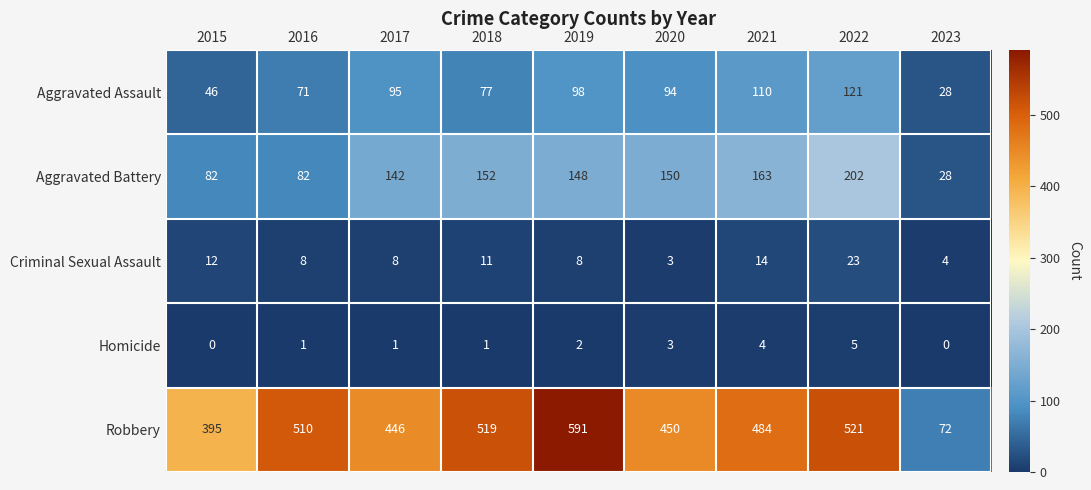

What is the sum of the Aggravated Assault values at 2018 and 2020?

171